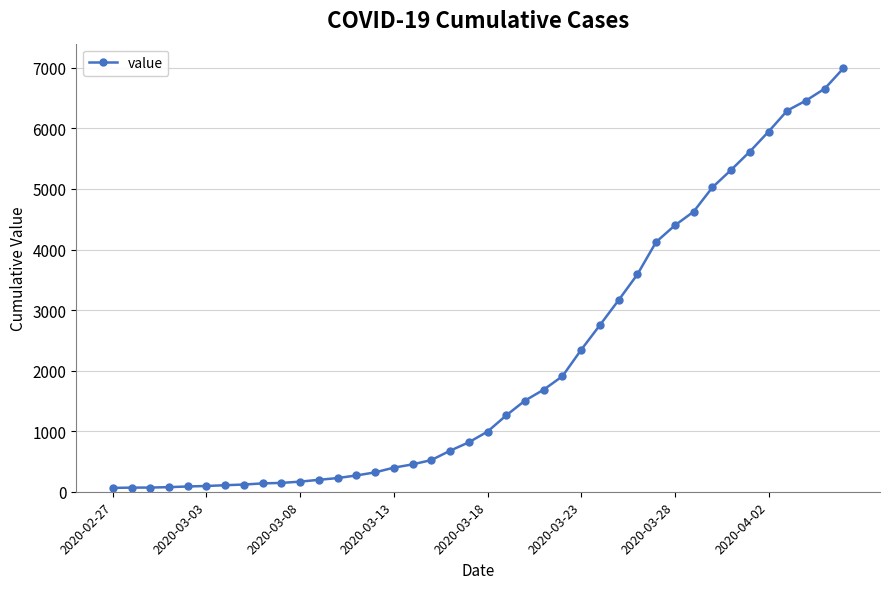

What is the greatest value displayed?

6995